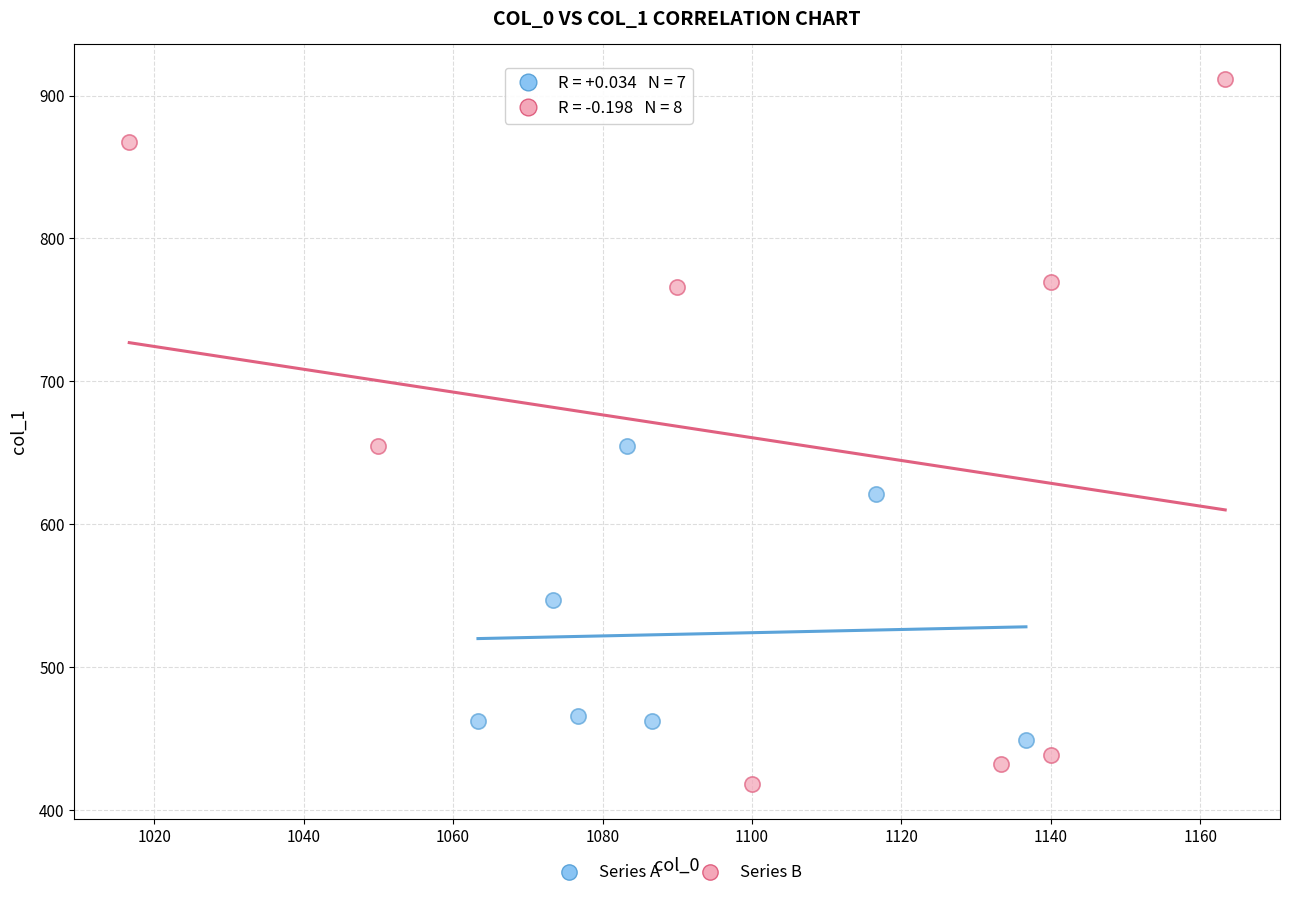

Which series contains the lowest Y value?

Series B